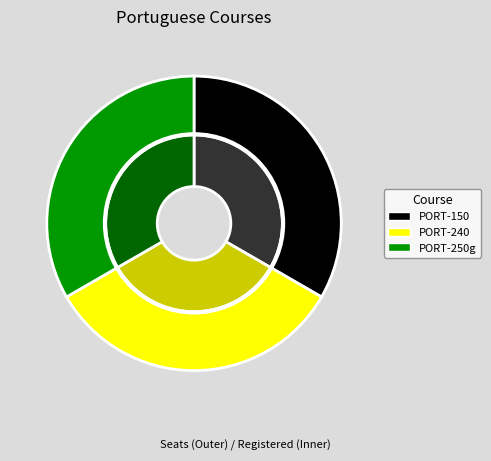

Which slice is the smallest?

PORT-150